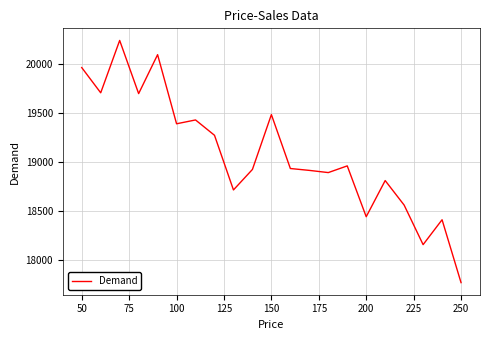

What is the greatest value displayed?

20240.8